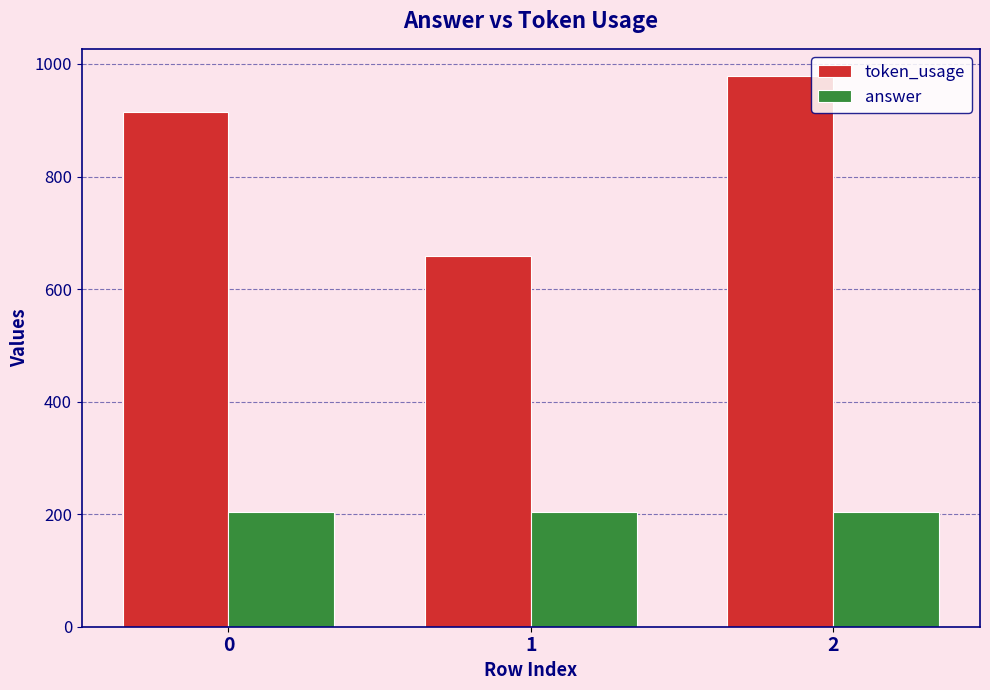

Is it true that answer equals 280 at 1?

False